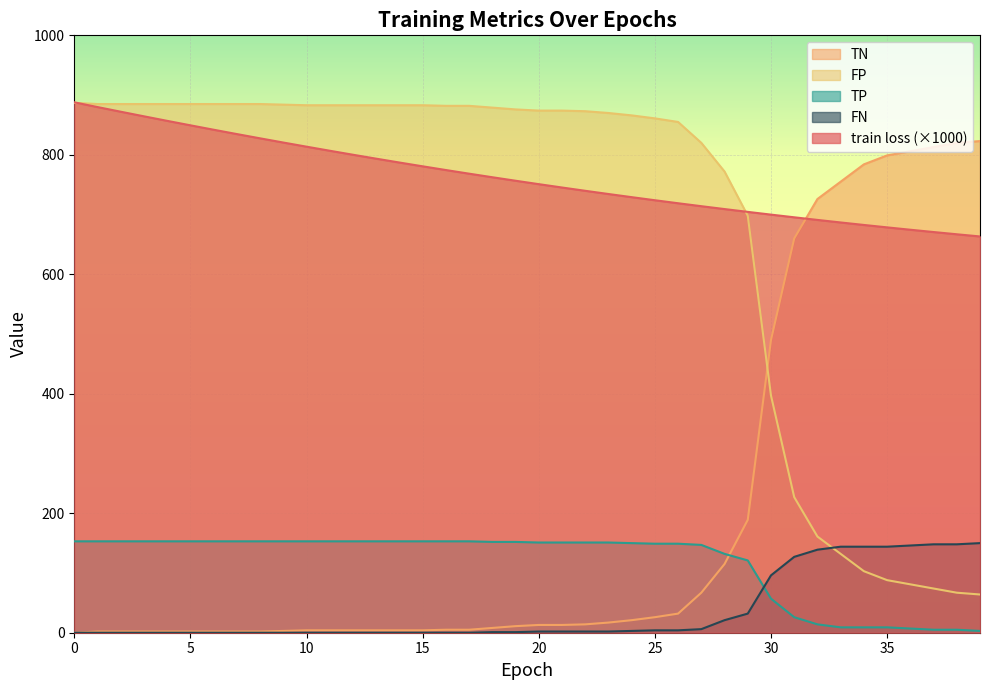

What is the difference between the second highest and second lowest values in the train loss series?

213.0